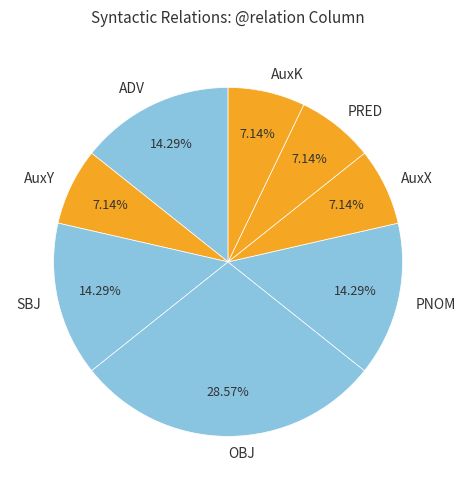

Which slice is the largest?

OBJ